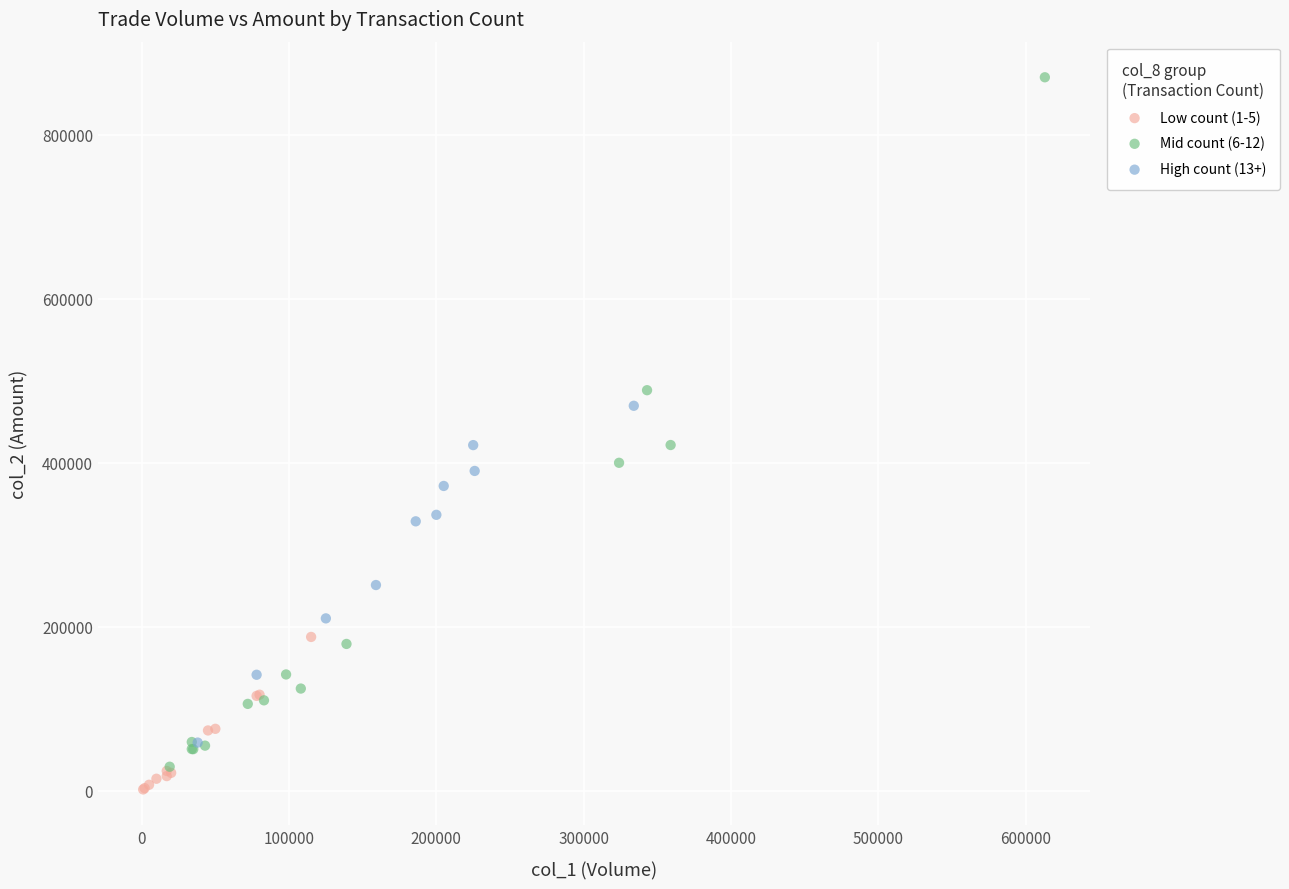

Which series reaches the maximum Y coordinate?

Mid count (6-12)